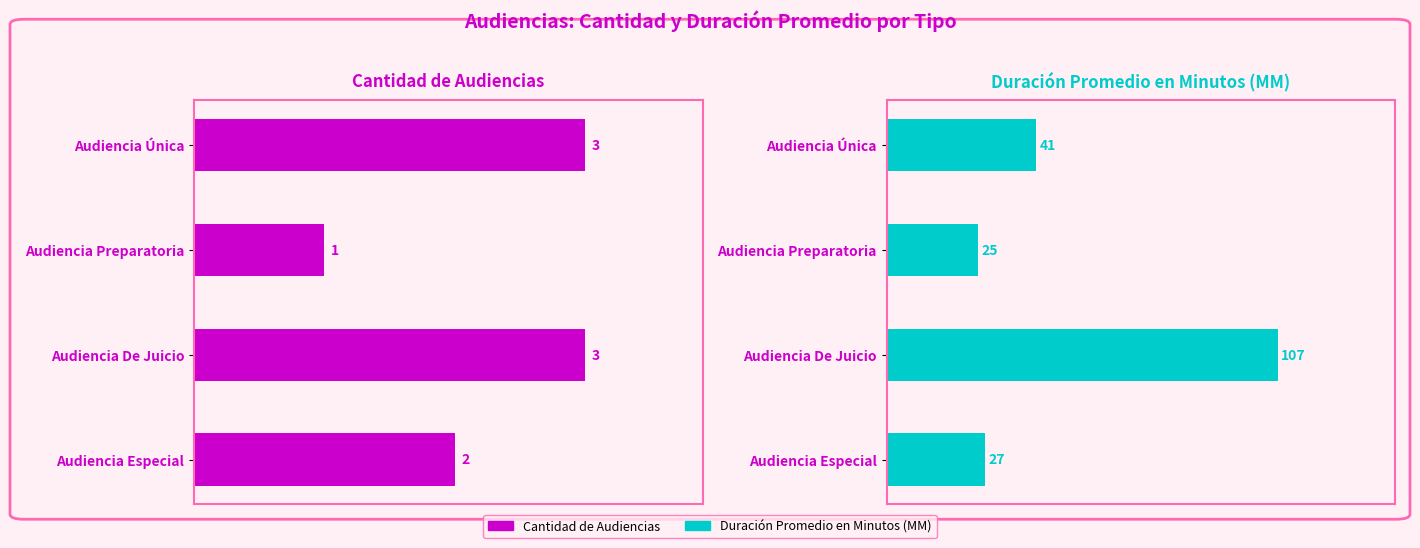

How many groups of bars are there?

4